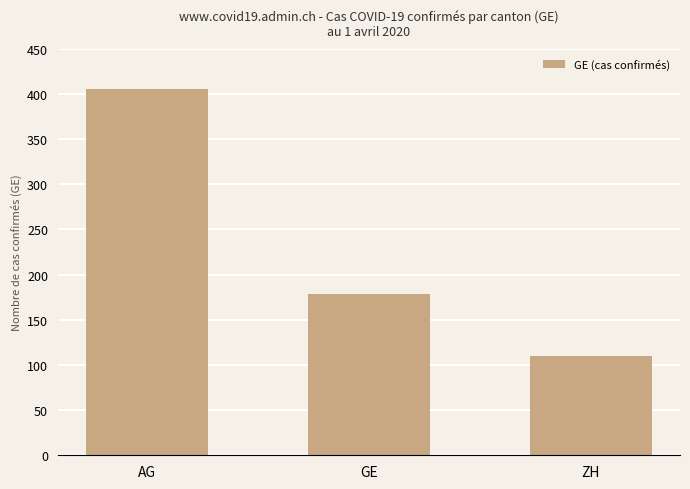

What is the change in value from AG to GE?

-227